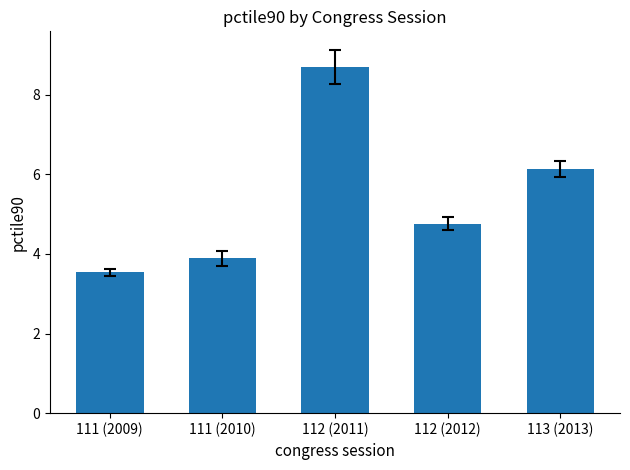

What position from the left is 112 (2012)?

4